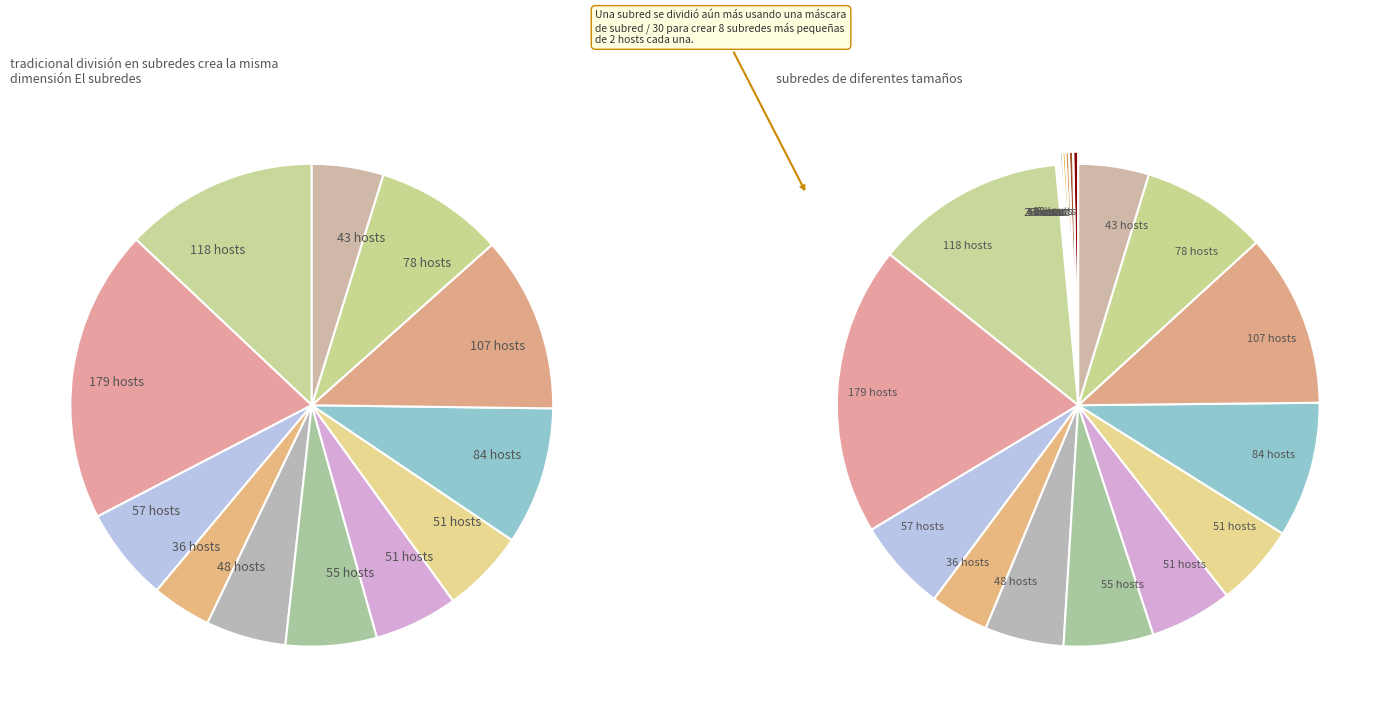

Count the number of slices in the pie.

28